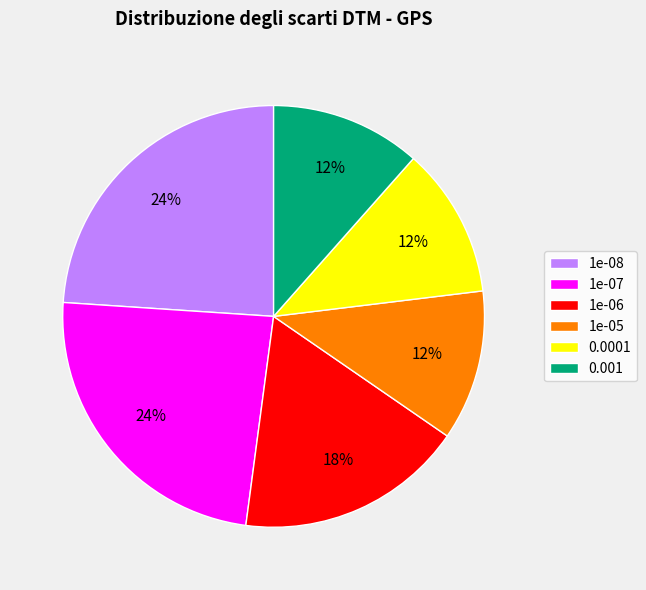

To the nearest percent, what is the average slice percentage?

17%